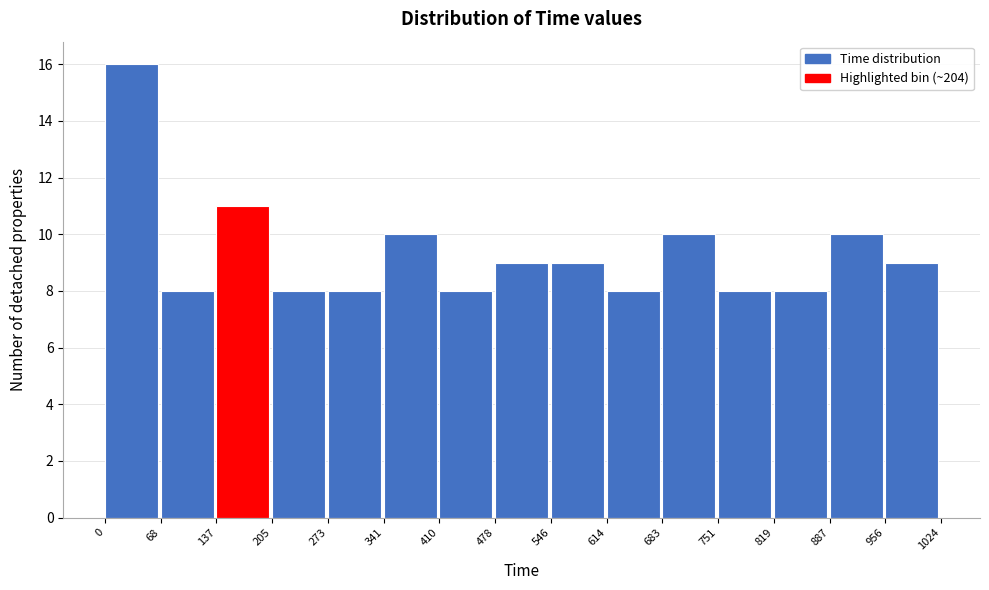

Reading left to right, transcribe this chart: for each bar, give the range it covers on the x-axis and its height. The values are not printed on the chart, so give them approximately, as read against the axis.

0 to 68: 16
68 to 137: 8
137 to 205: 11
205 to 273: 8
273 to 341: 8
341 to 410: 10
410 to 478: 8
478 to 546: 9
546 to 614: 9
614 to 683: 8
683 to 751: 10
751 to 819: 8
819 to 887: 8
887 to 956: 10
956 to 1024: 9